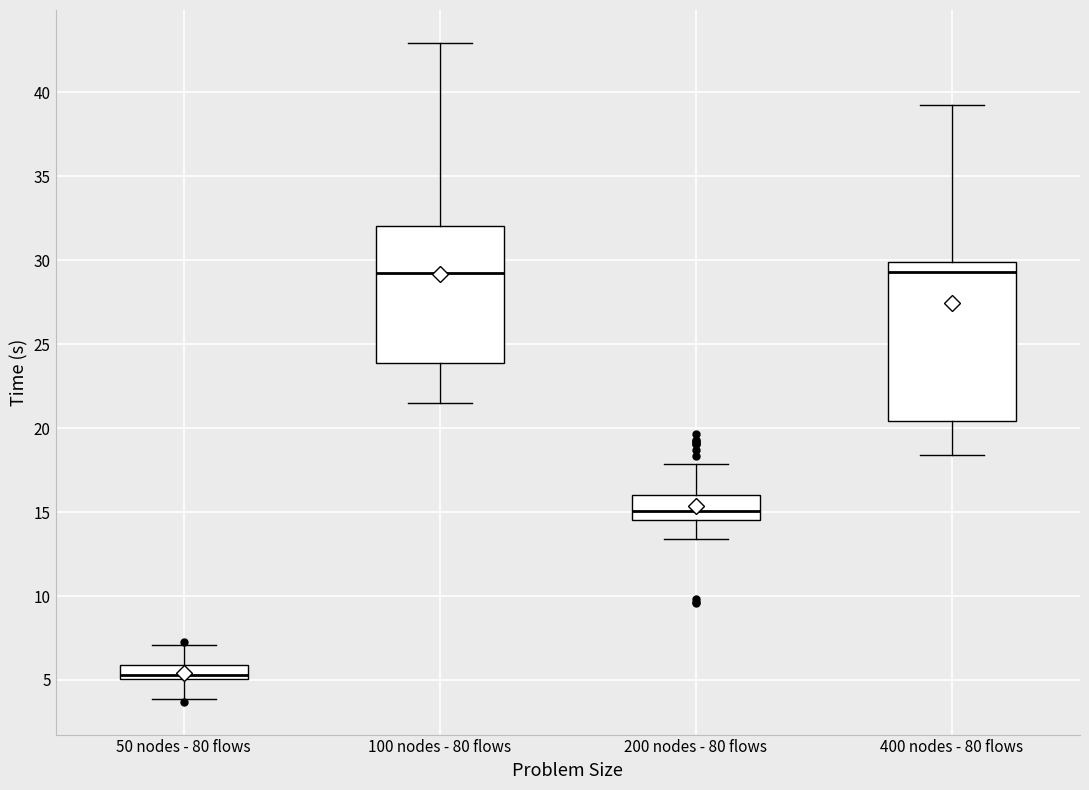

Where is the lower edge of the box for 200 nodes - 80 flows on the y-axis? The values are not printed on the chart, so give them approximately, as read against the axis.

14.5